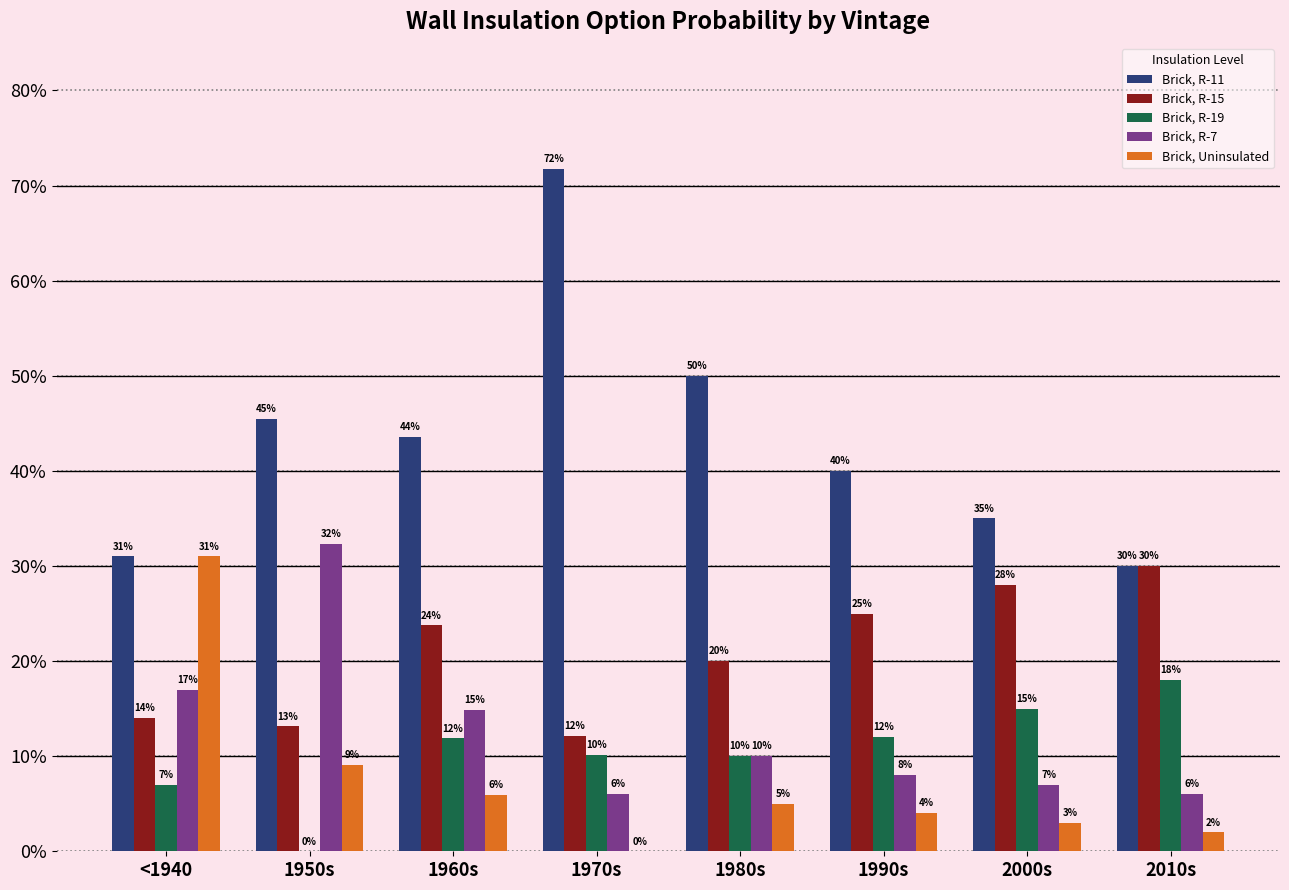

What is the sum of the Brick, R-11 values at 1990s and 1960s?

0.8